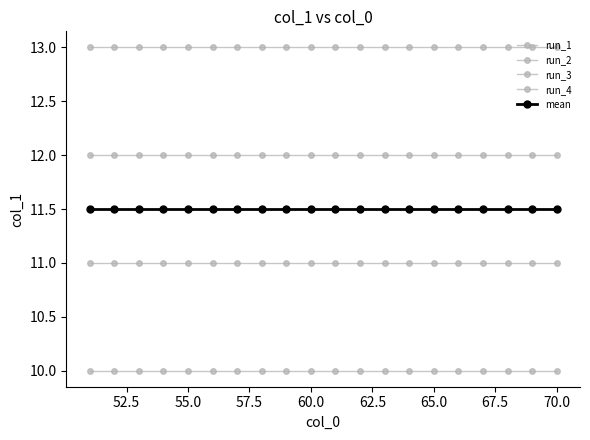

How many lines are shown in the chart?

5